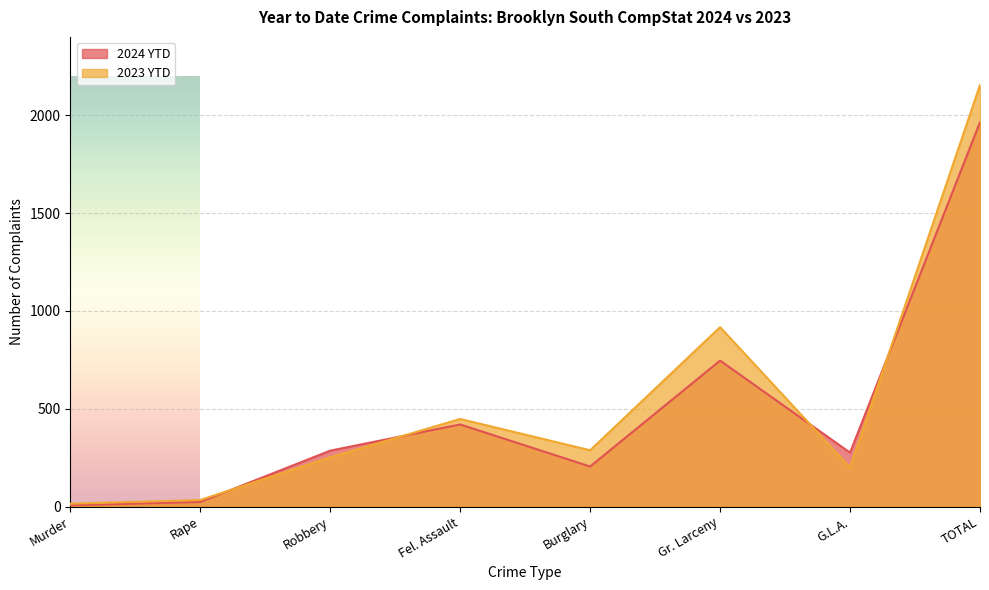

Which label corresponds to the smallest value in the chart?

Murder